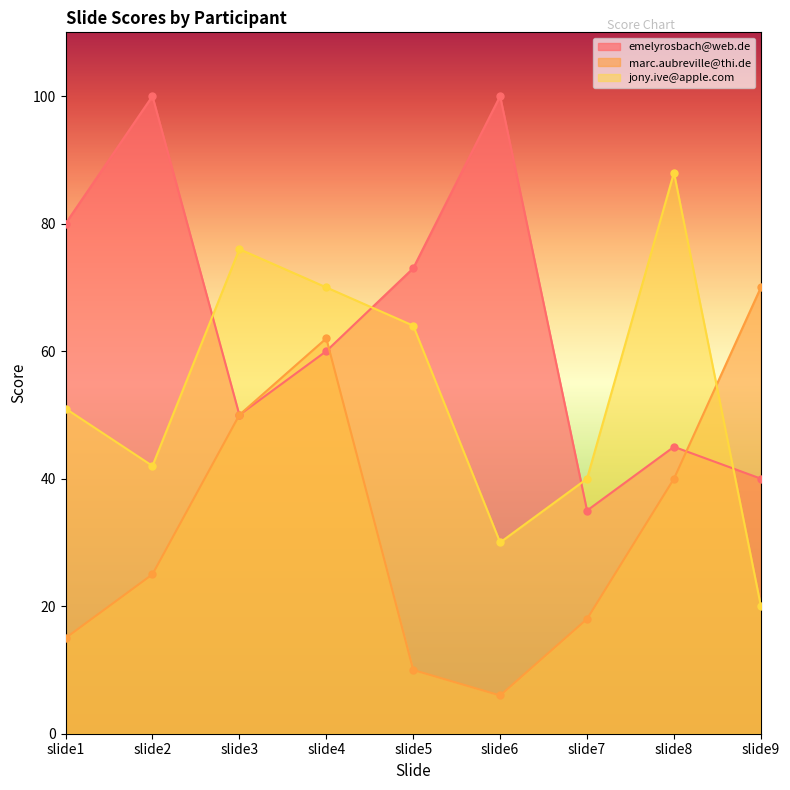

Between slide3 and slide6, which is larger?

slide6